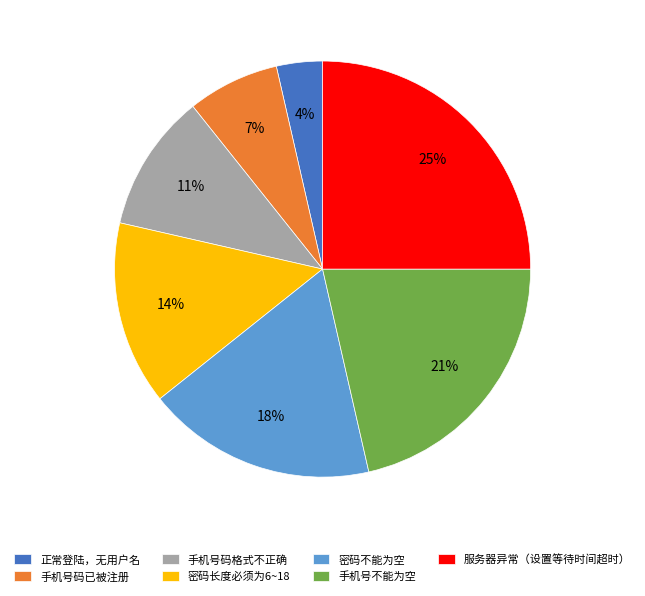

Rank the categories by value from lowest to highest.

正常登陆，无用户名, 手机号码已被注册, 手机号码格式不正确, 密码长度必须为6~18, 密码不能为空, 手机号不能为空, 服务器异常（设置等待时间超时）